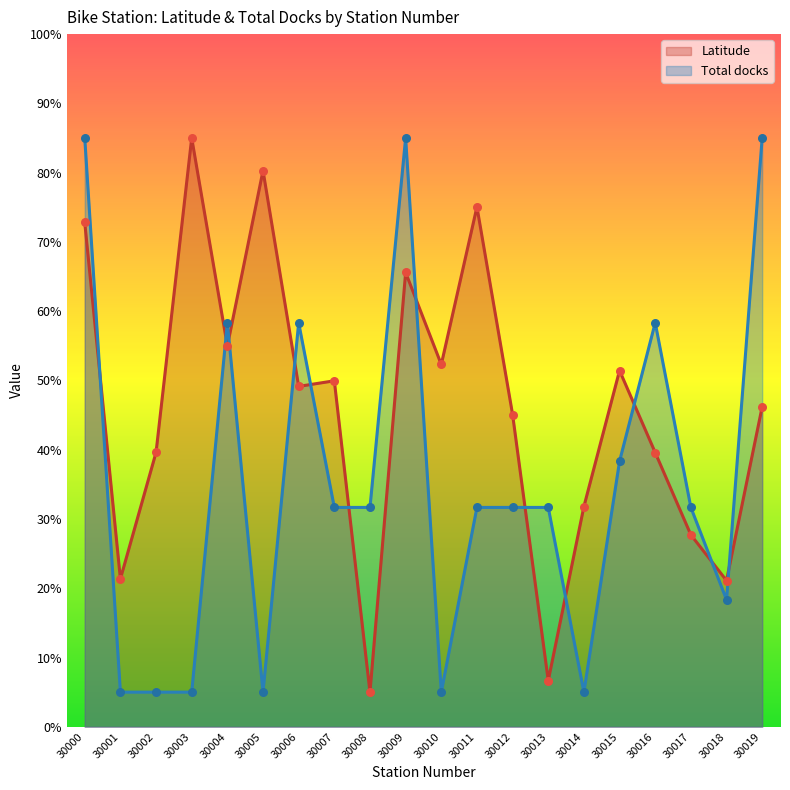

Is the value of Latitude at 30011 greater than the value of Total docks at 30010?

Yes